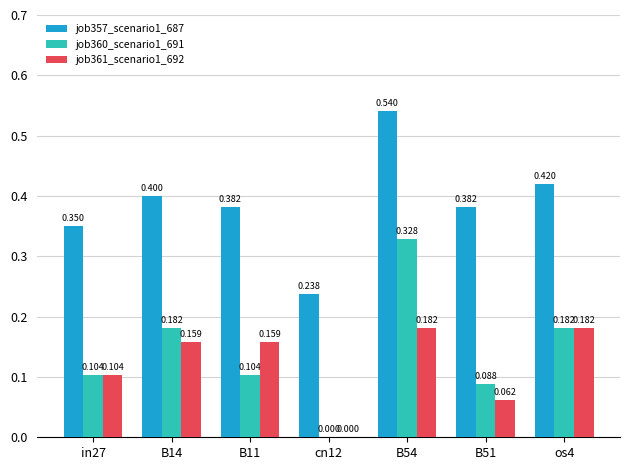

How many groups of bars are there?

7